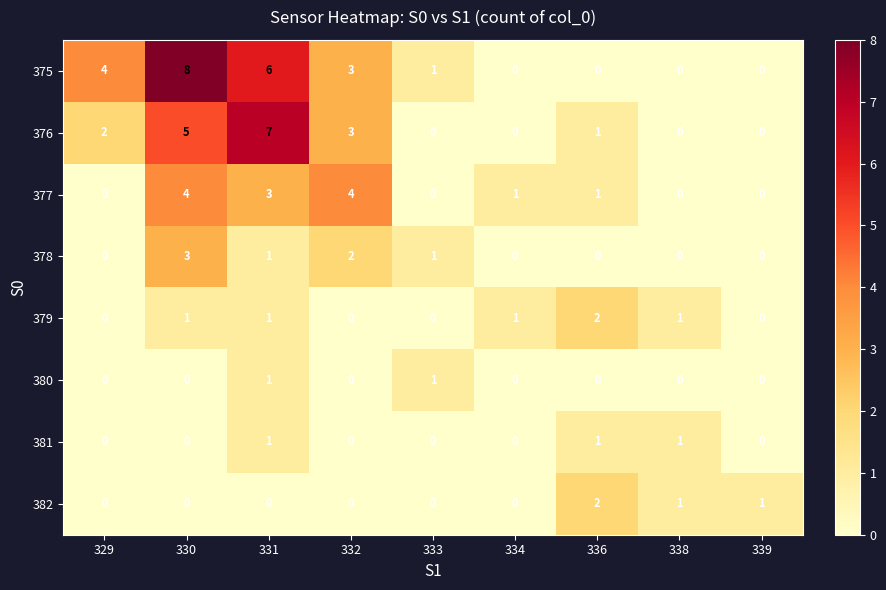

What is the maximum value shown in the chart?

8